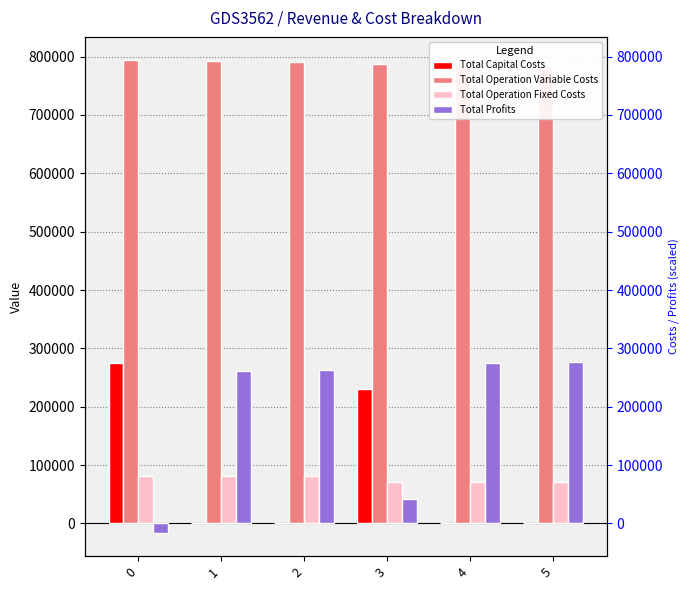

At which label does Total Profits first exceed 262748?

2